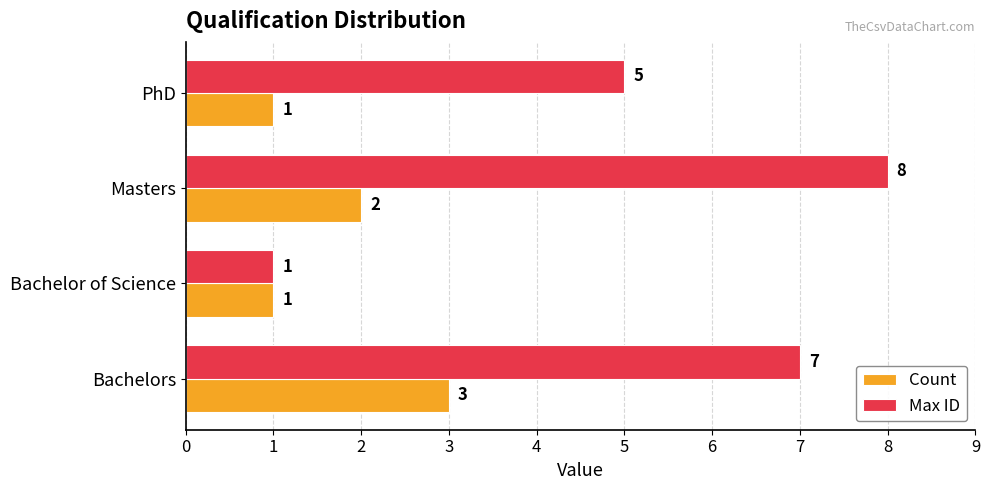

The Max ID series shows 0 at Bachelor of Science. True or false?

False